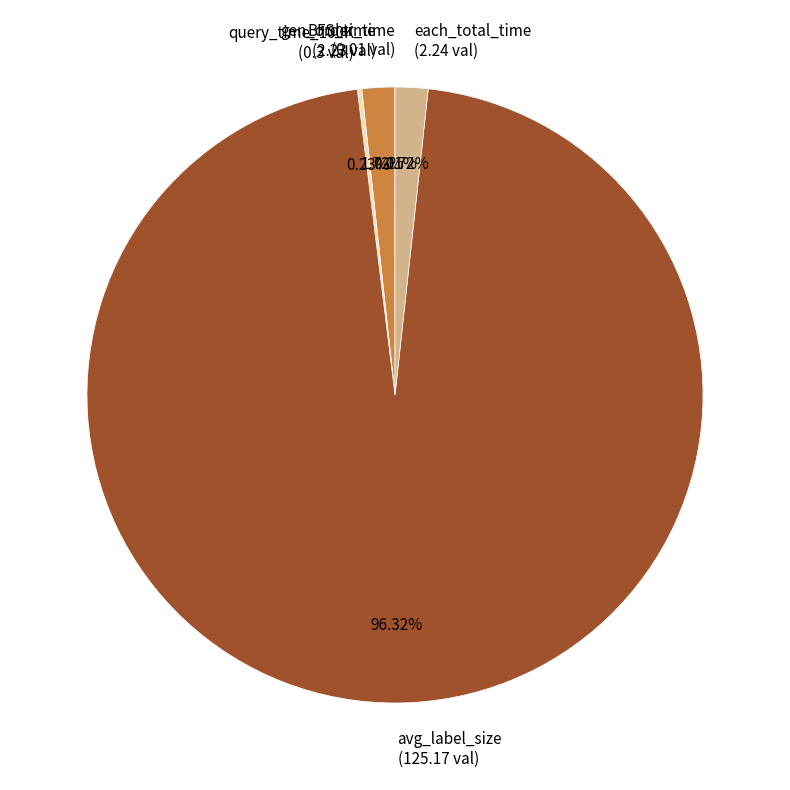

To the nearest percent, what is the average slice percentage?

20%